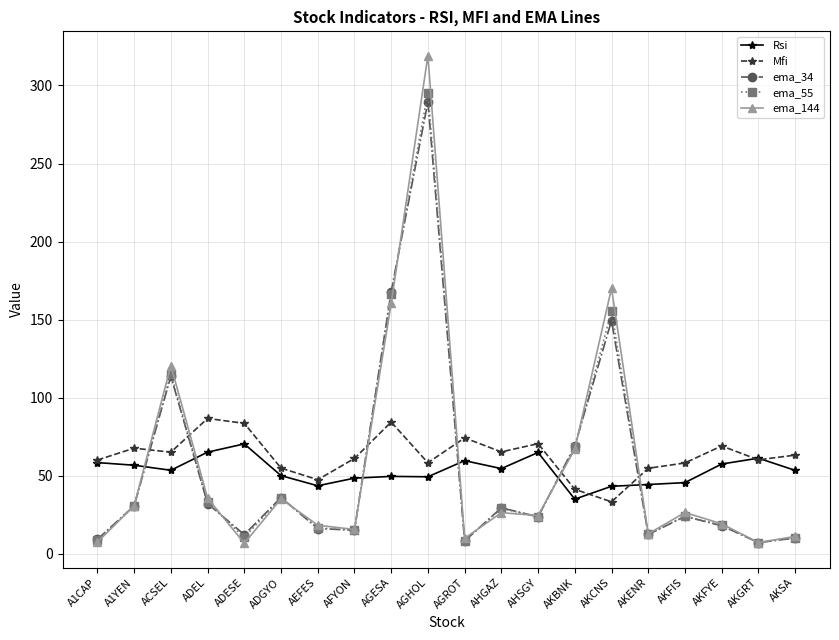

What is the spread (max minus min) of values at A1CAP?

52.6